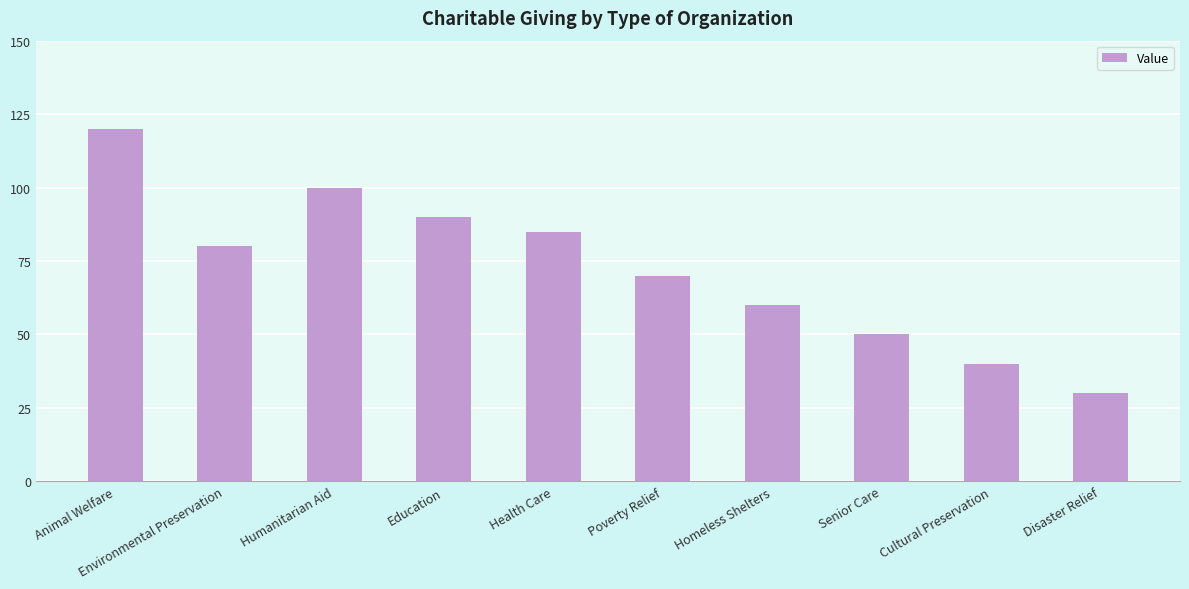

What is the smallest value displayed?

30